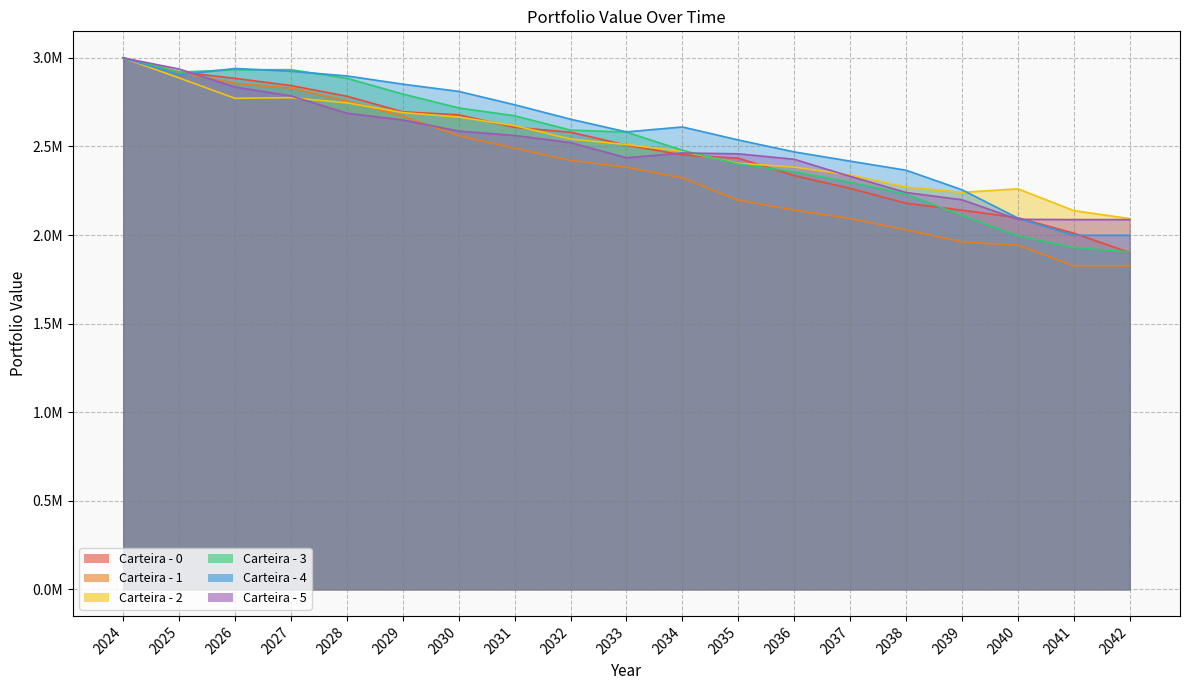

Reading right to left, list all the values displayed in this chart.

Carteira - 0: 1901147.3	2010490.9	2097728.3	2140349.1	2179546.1	2263392.4	2335587.5	2433770.5	2452266.9	2507692.5	2580627.7	2608234.8	2678607.2	2695636.5	2783808.3	2843921.6	2884680.9	2920779.9	3000000.0
Carteira - 1: 1826458.0	1826458.0	1942652.7	1961209.4	2029155.0	2092582.9	2141058.0	2196339.9	2322555.5	2382469.1	2421344.5	2489809.6	2560893.2	2670650.5	2757073.4	2829373.2	2856361.8	2917581.1	3000000.0
Carteira - 2: 2092875.4	2137934.1	2261048.0	2240888.8	2271052.4	2338904.1	2383357.4	2405133.6	2472393.7	2510693.0	2541782.1	2617562.5	2665914.5	2691272.0	2746397.5	2775724.8	2771861.9	2886823.1	3000000.0
Carteira - 3: 1905137.4	1929148.5	1995367.5	2110102.8	2230864.7	2298058.2	2356330.6	2400789.6	2478609.7	2581127.4	2592564.7	2673292.5	2717704.5	2796133.5	2884860.0	2933455.5	2933115.7	2919864.5	3000000.0
Carteira - 4: 1998862.8	1998862.8	2095872.2	2255665.2	2365953.2	2417233.8	2469426.3	2536739.2	2610172.6	2582349.6	2654011.2	2735492.2	2810907.2	2851755.4	2898209.6	2924808.4	2940253.8	2905001.5	3000000.0
Carteira - 5: 2087200.6	2087200.6	2088720.9	2199175.1	2240196.1	2331428.6	2427834.0	2458698.1	2463144.4	2436042.0	2521945.1	2562264.4	2586583.4	2649508.3	2687906.1	2785190.5	2835328.0	2937289.0	3000000.0